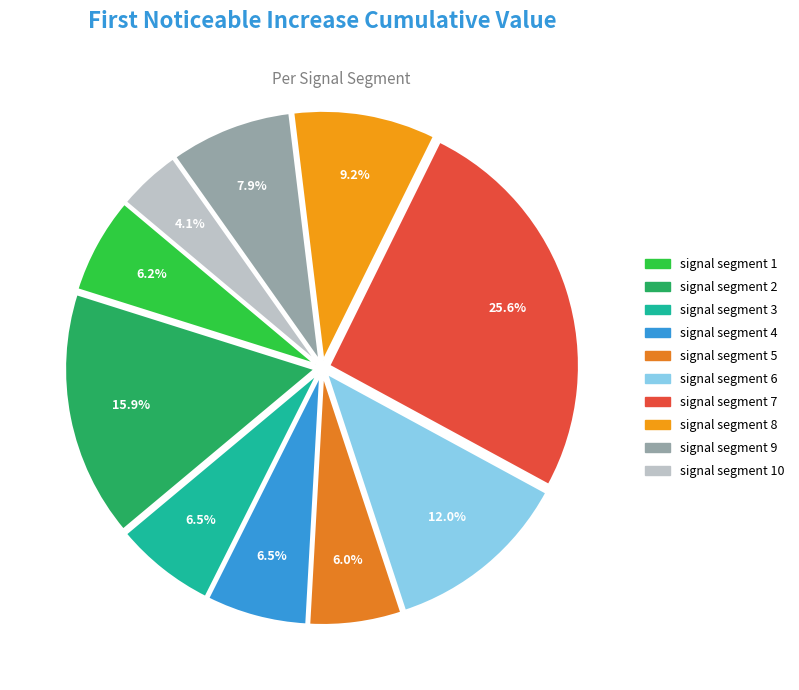

How many segments does this pie chart have?

10